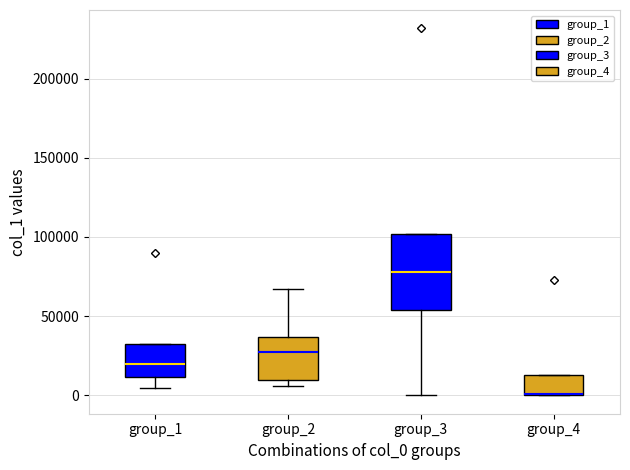

Where is the upper edge of the box for group_2 on the y-axis? The values are not printed on the chart, so give them approximately, as read against the axis.

35000